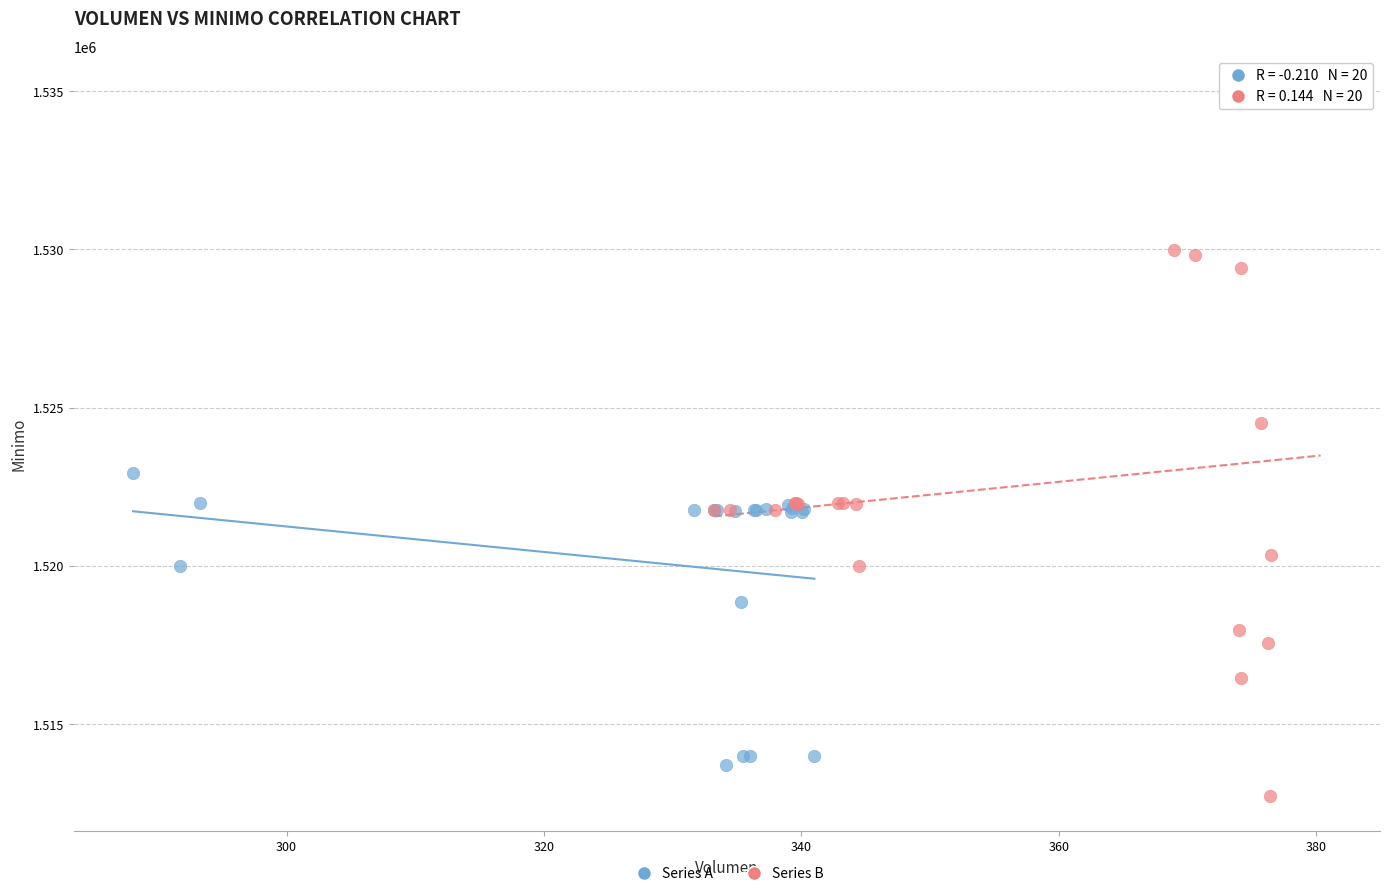

Which series has the widest spread of Y values?

Series B